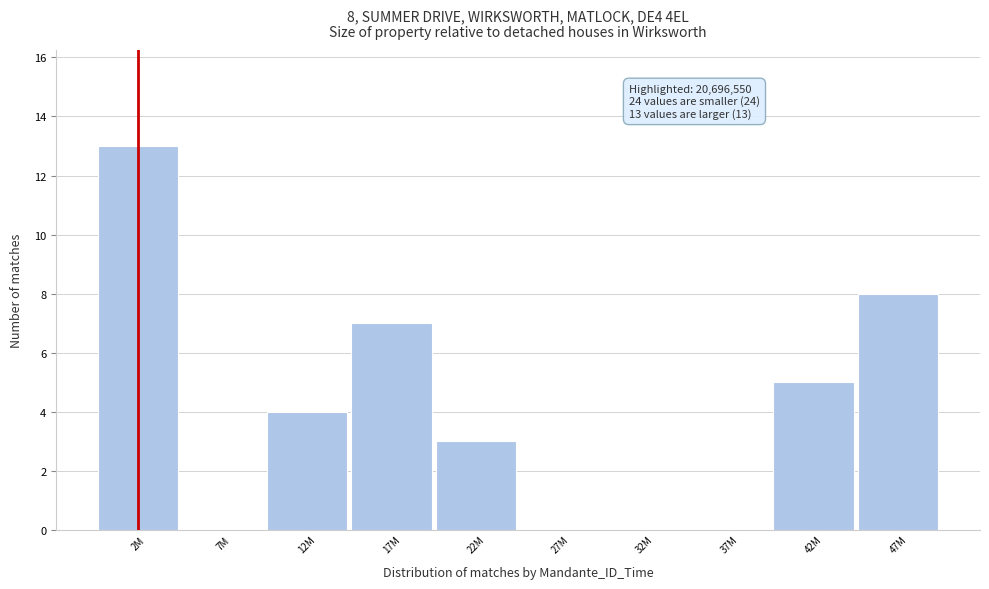

Reading left to right, list all the values displayed in this chart.

2M=13	7M=0	12M=4	17M=7	22M=3	27M=0	32M=0	37M=0	42M=5	47M=8